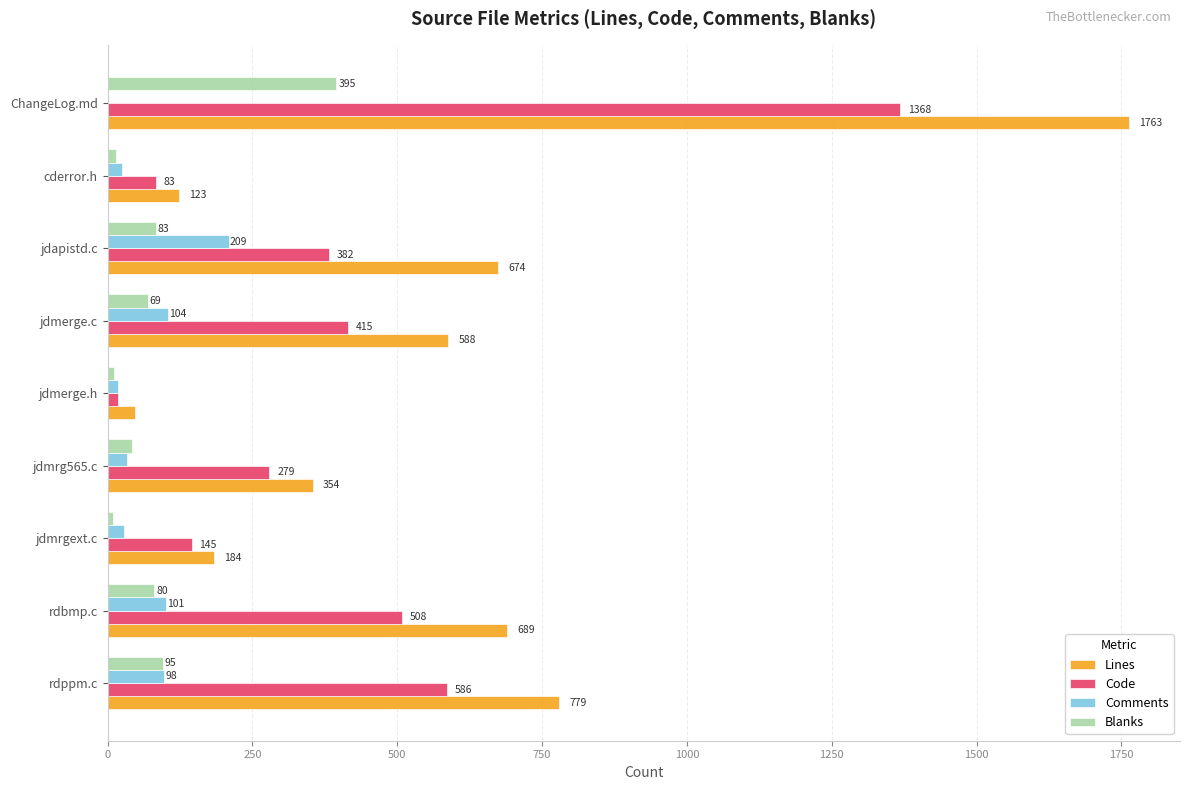

What is the sum of the Blanks values at rdbmp.c and jdmrgext.c?

90